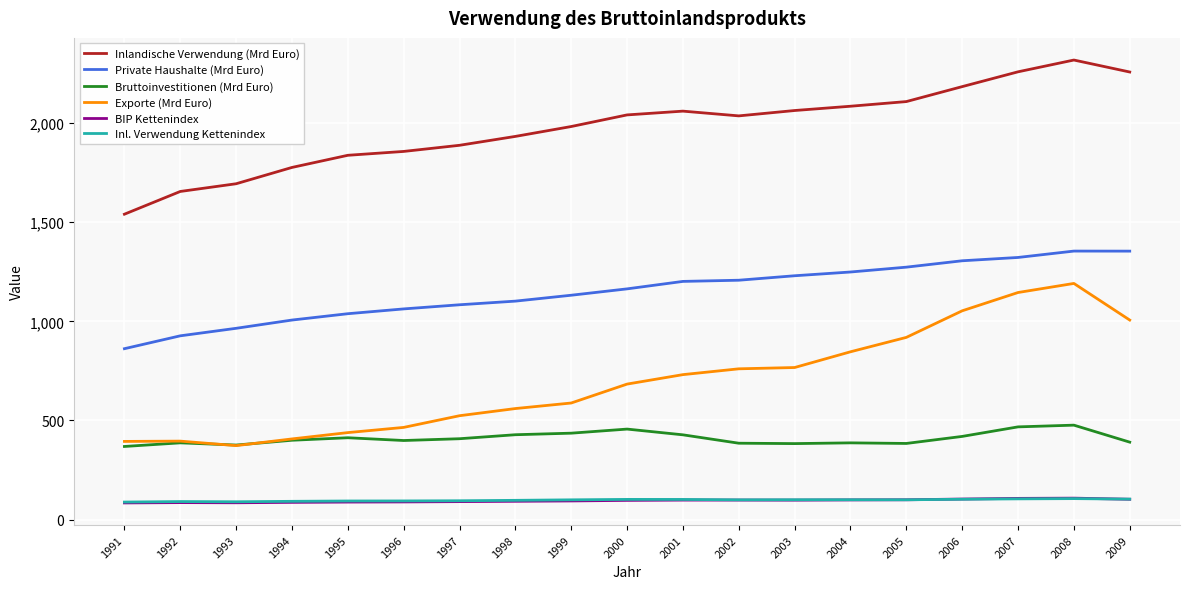

What is the highest value of the Exporte (Mrd Euro) series?

1191.2